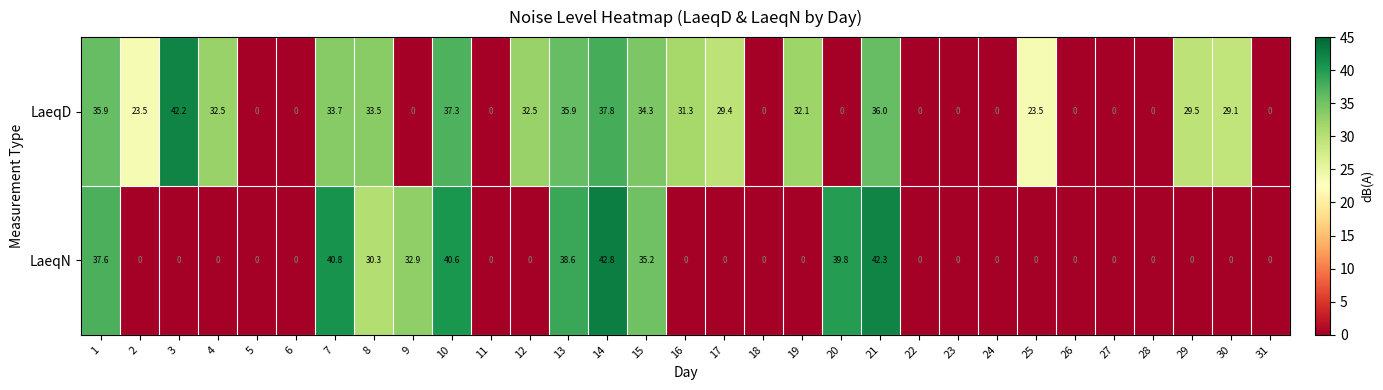

Which series changed the most between 4 and 13?

LaeqN